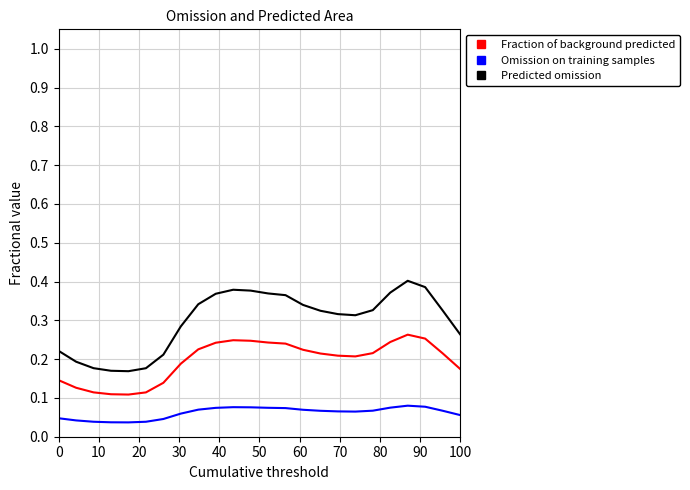

At how many categories does at least one series exceed 0?

24